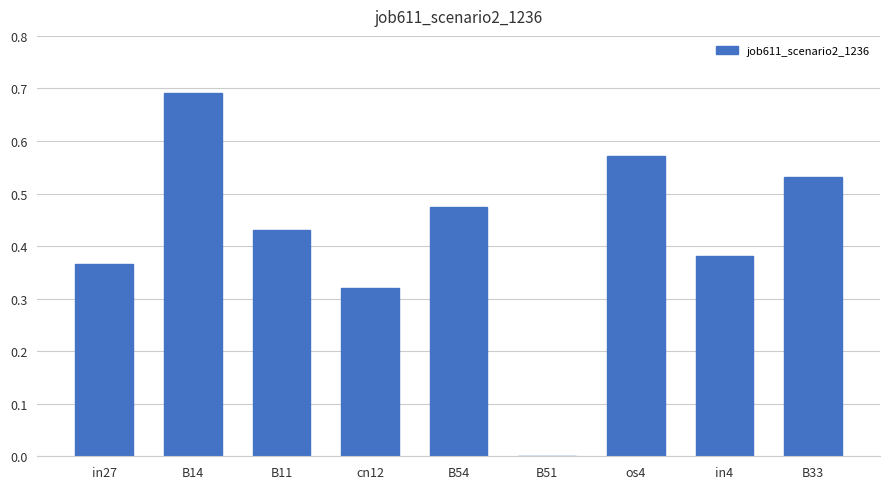

How many values are above zero?

8